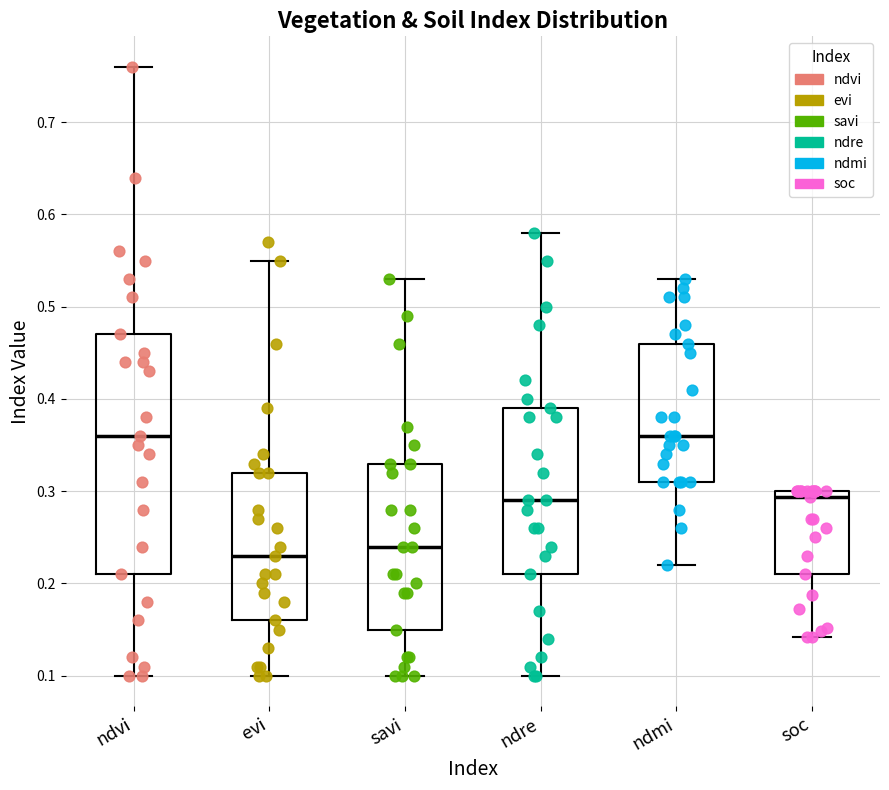

Reading left to right, transcribe this box plot: for each box, give where its median line is, the range the box spans, and where its two whiskers end, as read against the y-axis. The values are not printed on the chart, so give them approximately, as read against the axis.

ndvi: median 0.36, box 0.21 to 0.47, whiskers 0.10 to 0.76
evi: median 0.23, box 0.16 to 0.32, whiskers 0.10 to 0.55
savi: median 0.24, box 0.15 to 0.33, whiskers 0.10 to 0.53
ndre: median 0.29, box 0.21 to 0.39, whiskers 0.10 to 0.58
ndmi: median 0.36, box 0.31 to 0.46, whiskers 0.22 to 0.53
soc: median 0.29, box 0.21 to 0.30, whiskers 0.14 to 0.30